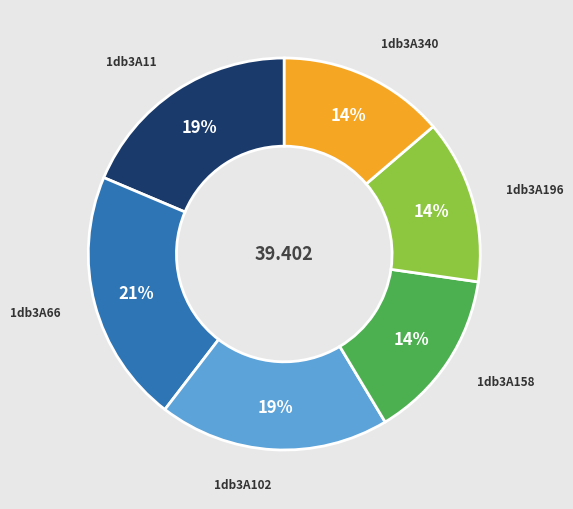

Which has a higher value, 1db3A11 or 1db3A196?

1db3A11